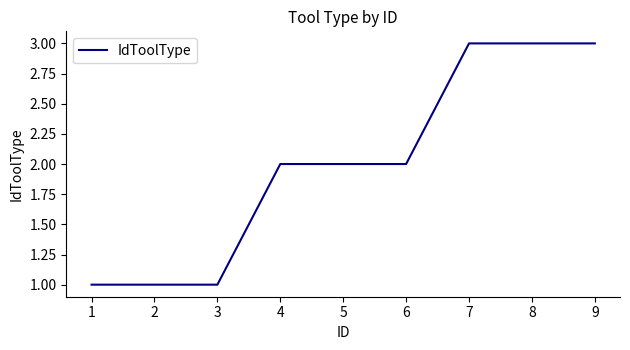

What is the ratio of the value at 8 to the value at 2?

3.0